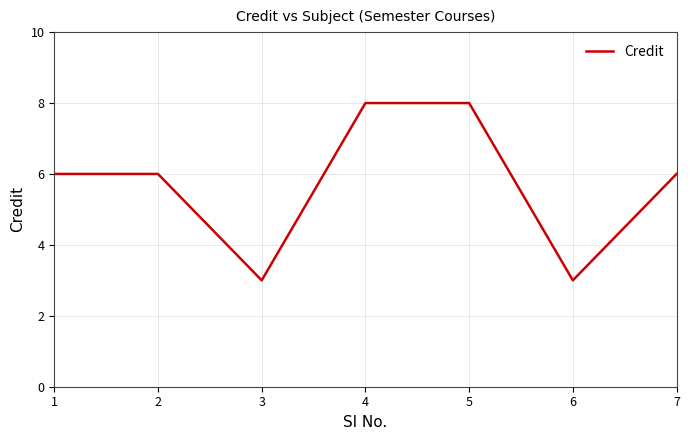

Reading left to right, extract all data points from this chart.

1=6	2=6	3=3	4=8	5=8	6=3	7=6